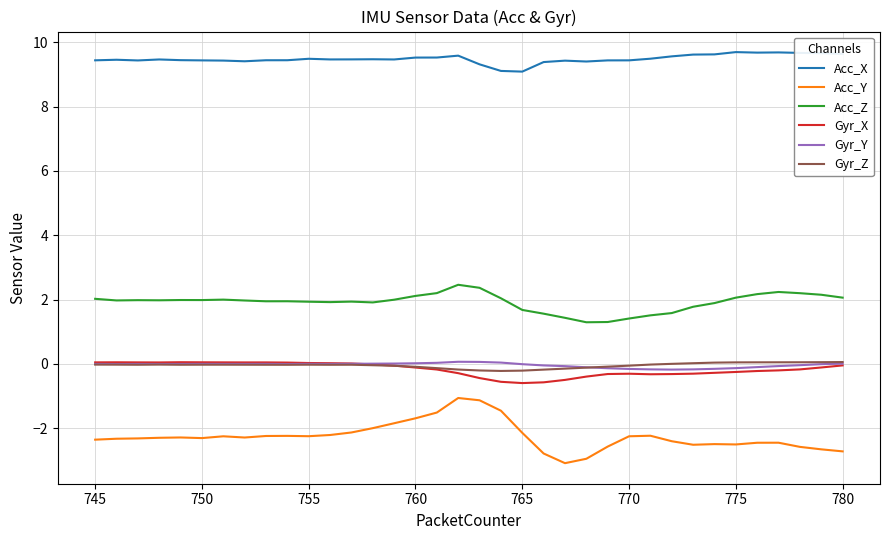

True or false: Acc_Y and Gyr_X intersect in this chart.

False